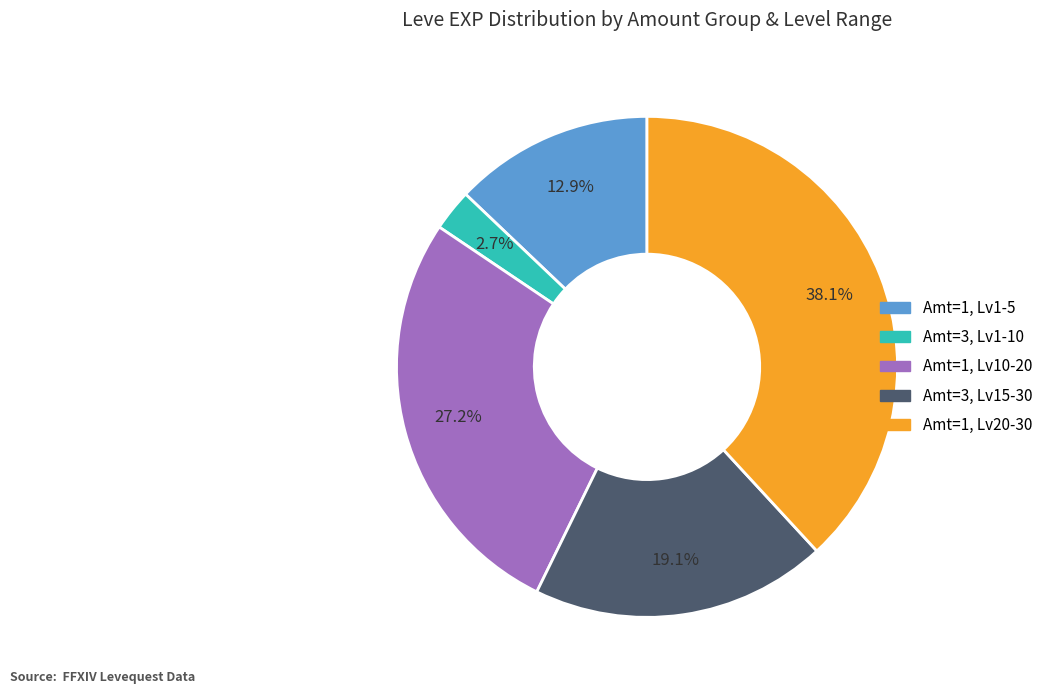

Does any single category account for the majority?

No